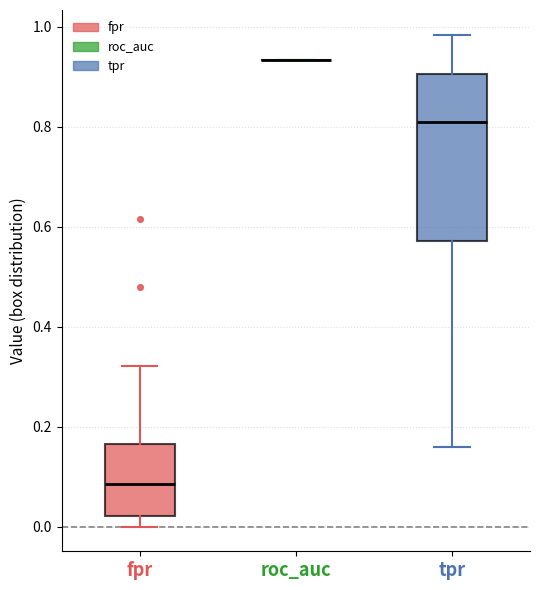

Reading left to right, read every box against the y-axis: the position of its median line, the range the box covers, and the ends of its whiskers. The values are not printed on the chart, so give them approximately, as read against the axis.

fpr: median 0.08, box 0.02 to 0.16, whiskers 0.00 to 0.32
roc_auc: box collapsed to a line at 0.94, whiskers 0.94 to 0.94
tpr: median 0.80, box 0.58 to 0.90, whiskers 0.16 to 0.98